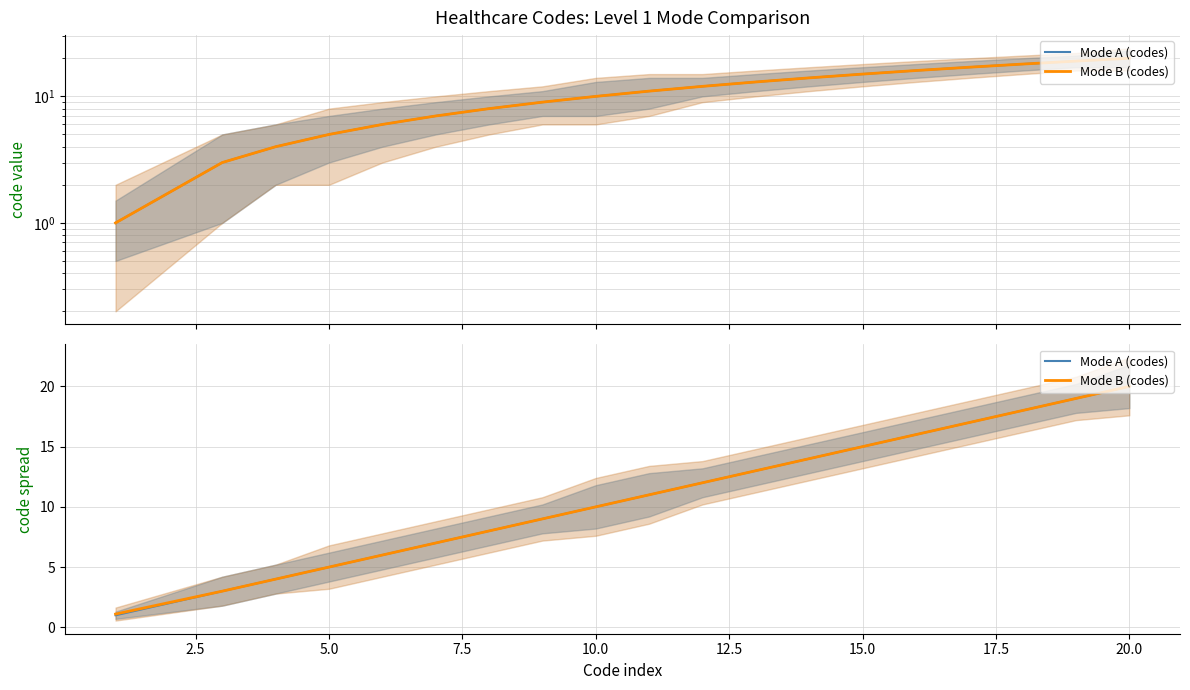

True or false: Mode B (codes) has more than 1 interior local peaks.

False